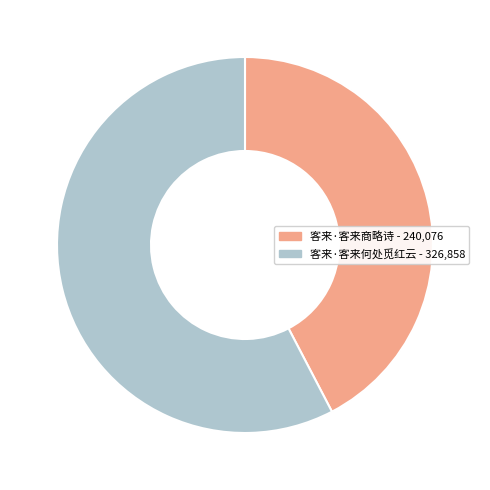

What is the ratio of the value at 客来·客来商略诗 to the value at 客来·客来何处觅红云?

0.7